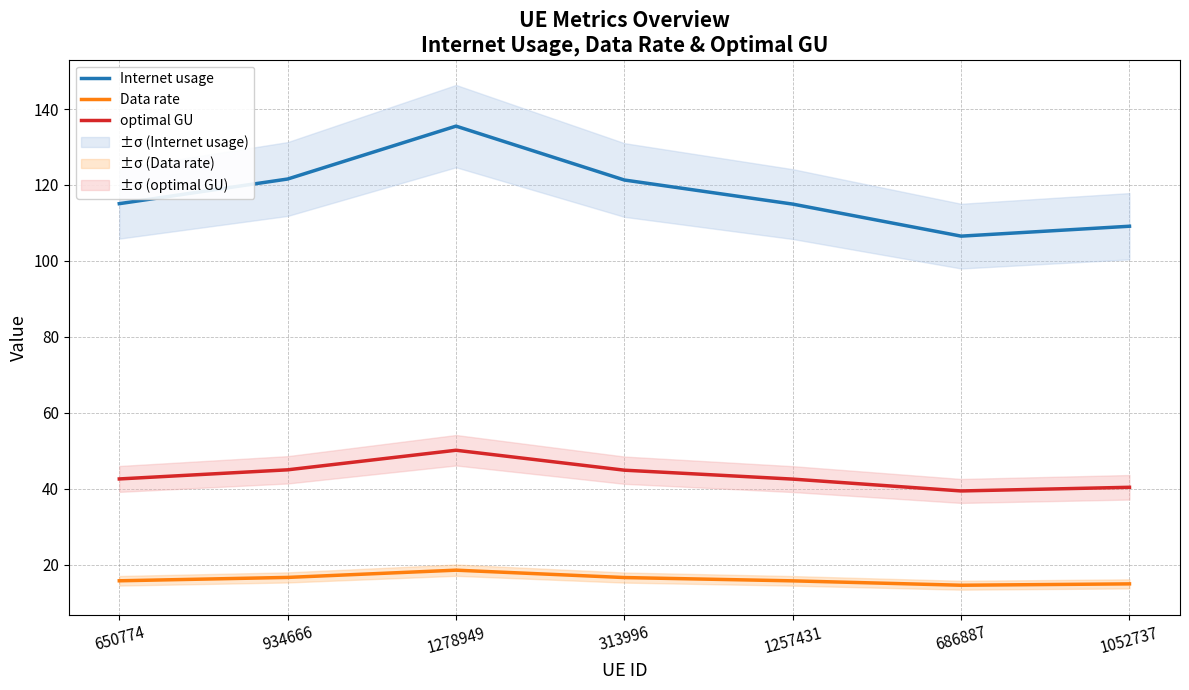

Which category has the highest value across all series?

1278949